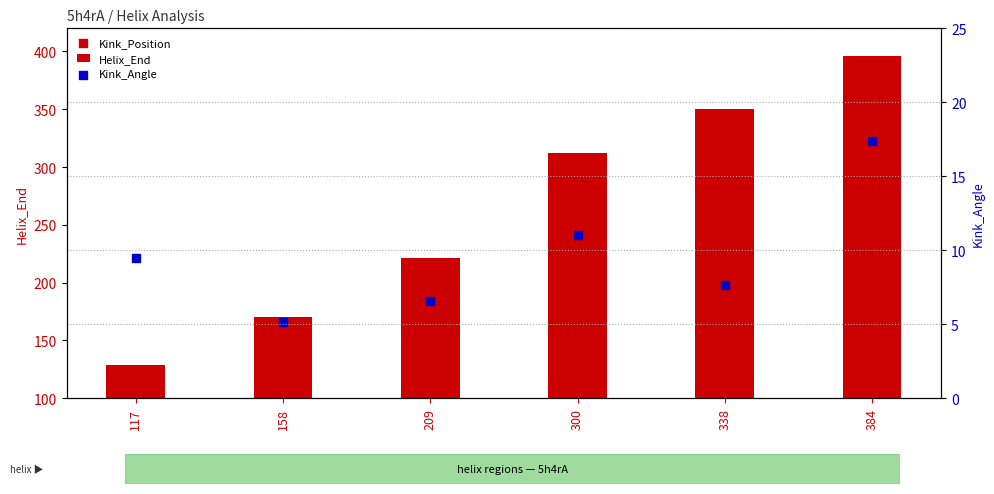

Which series has the widest spread of Y values?

Kink_Position